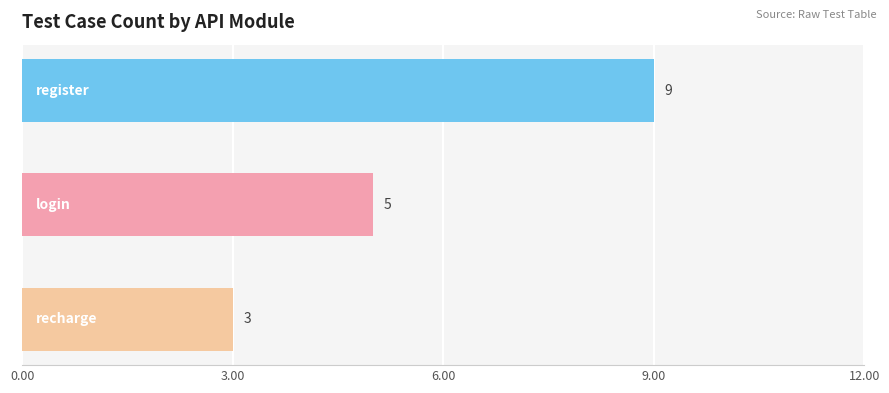

Are the bars grouped side by side (vs. stacked)?

No